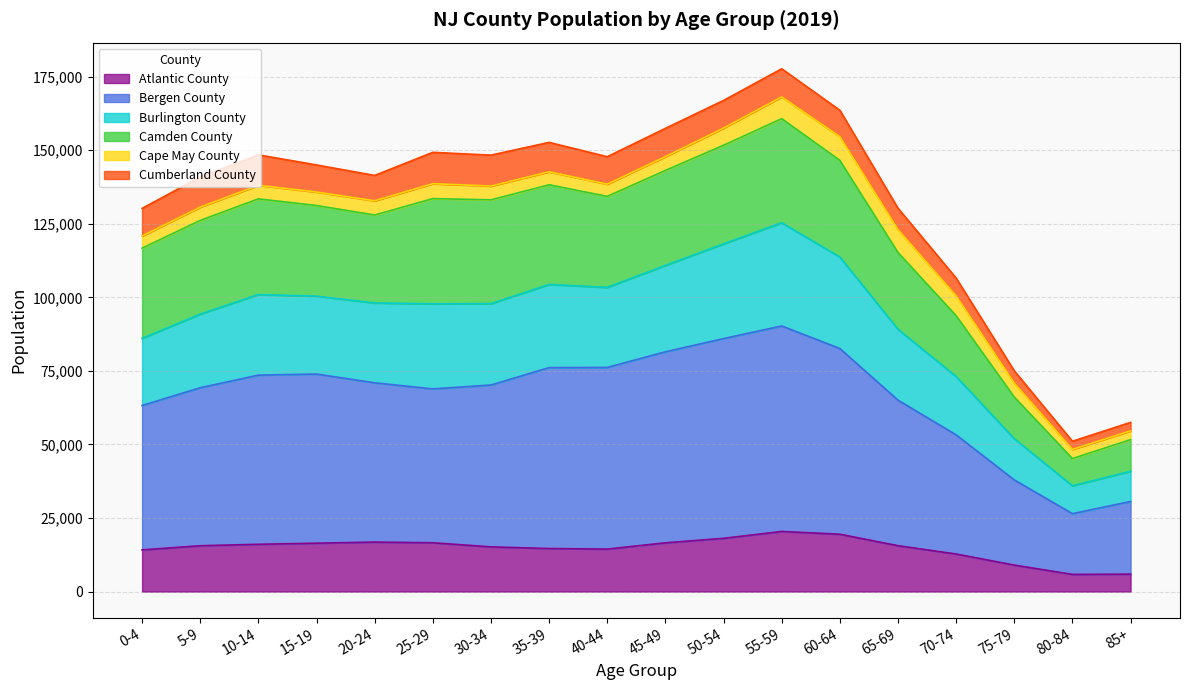

What is the total value across all series at 70-74?

106544